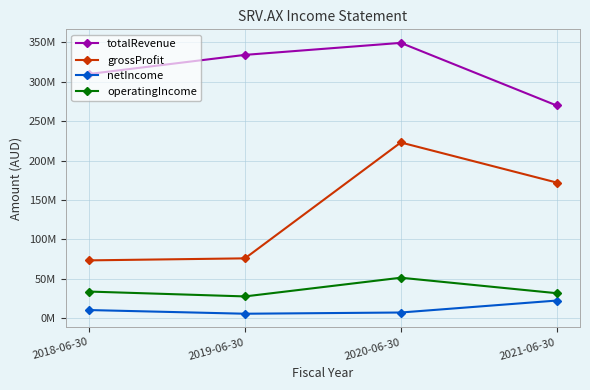

At how many categories does at least one series exceed 277733135?

3